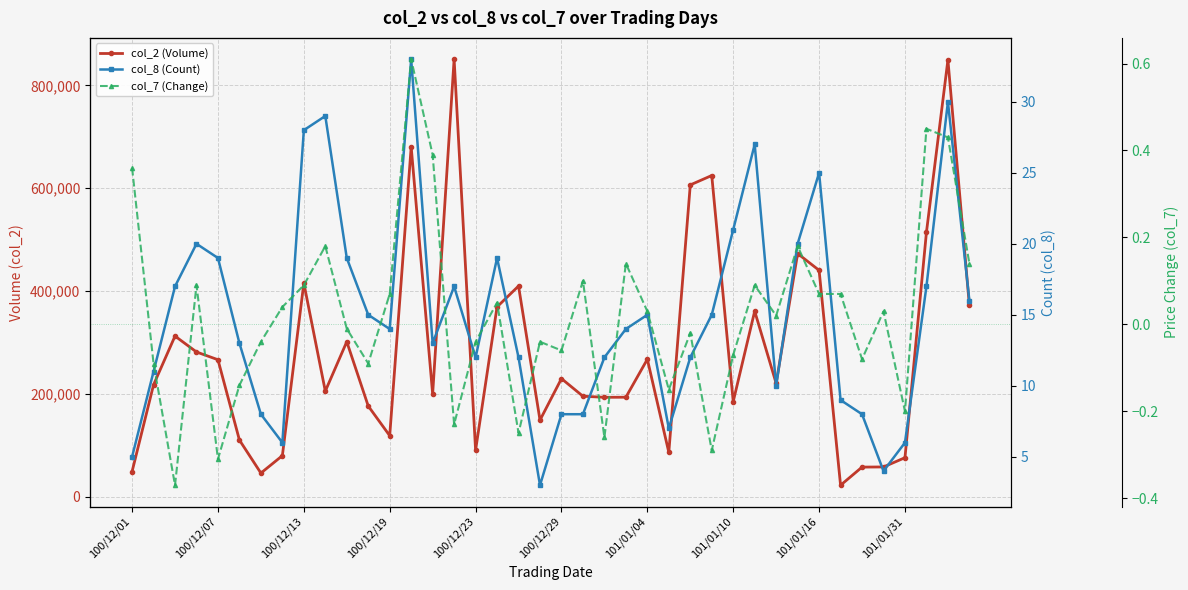

Rank the series at 101/01/04 from lowest to highest value.

col_7 (Change), col_8 (Count), col_2 (Volume)